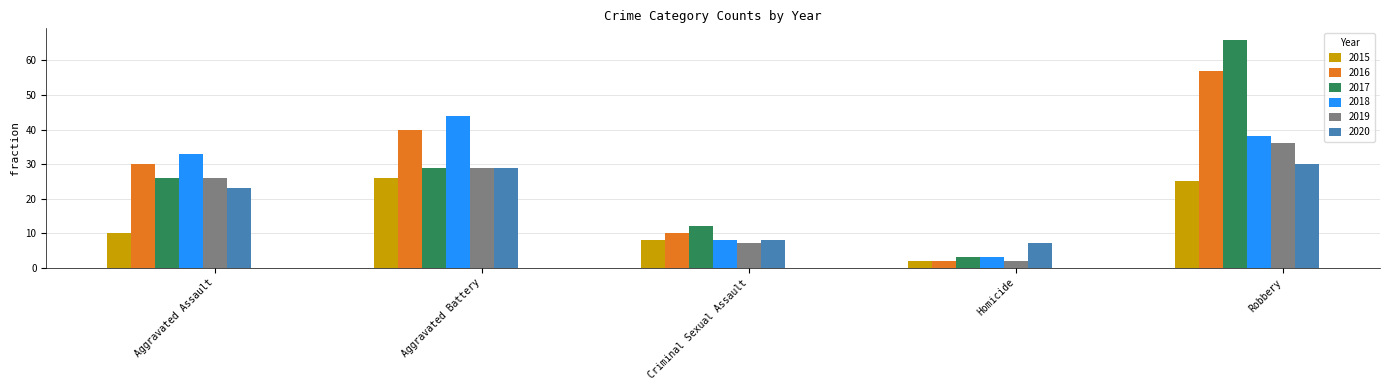

How many bars are there in total?

30